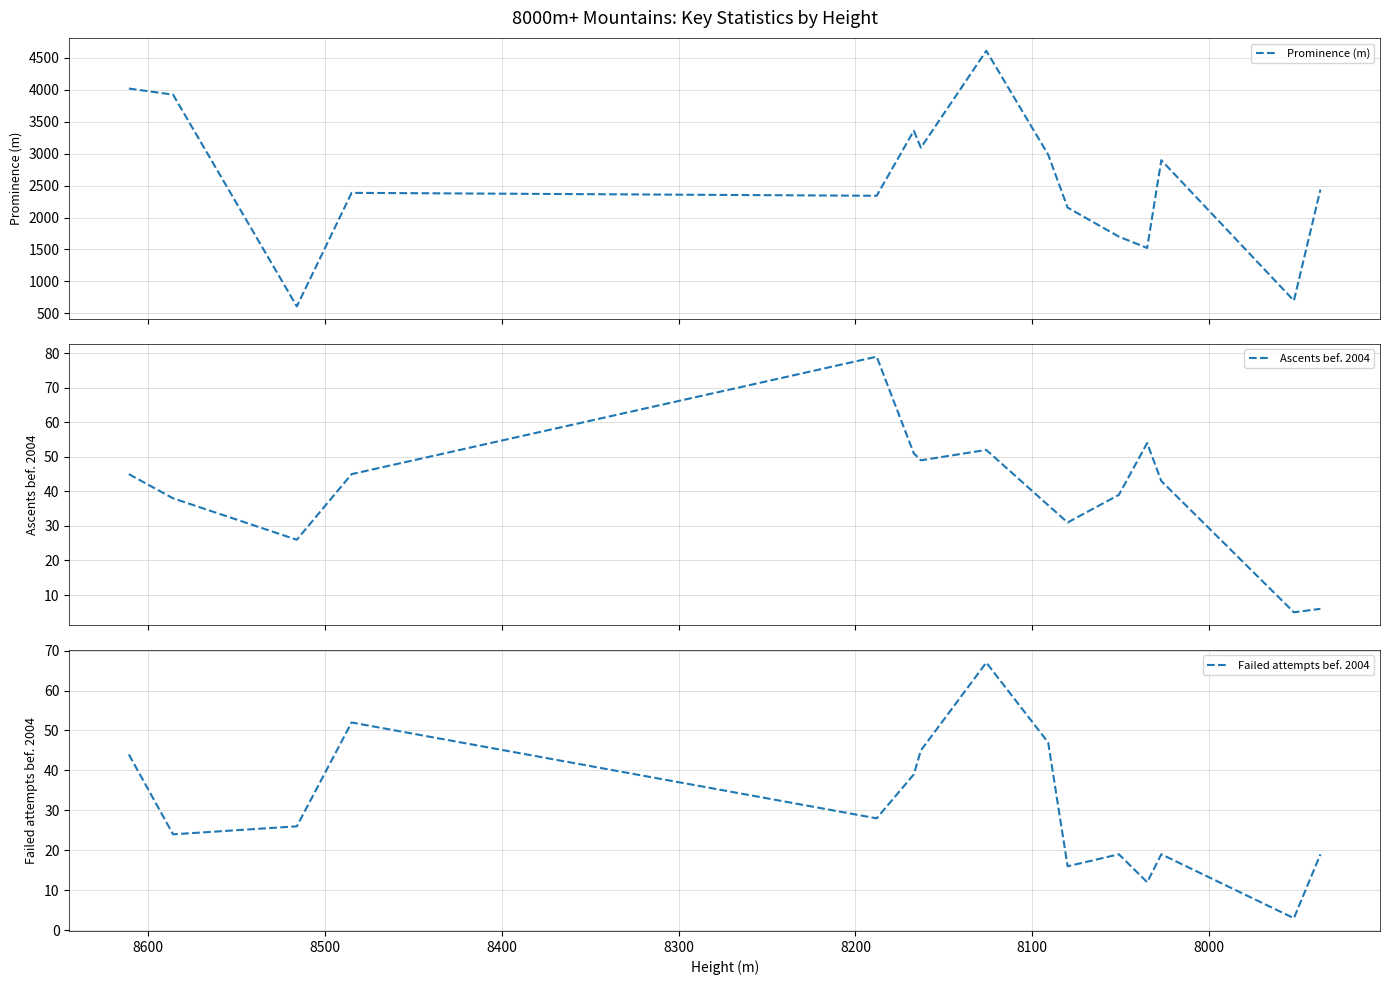

The value of Ascents bef. 2004 at 10 is 63. True or false?

False